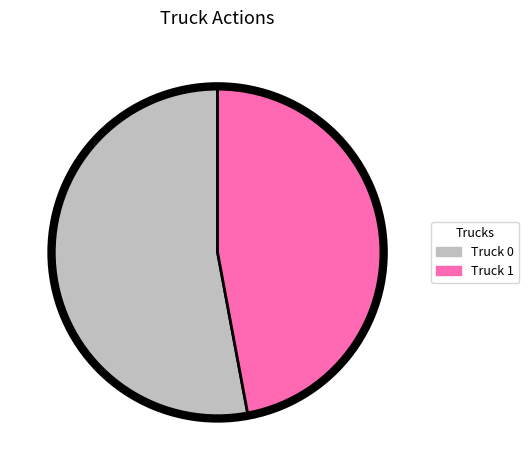

Rank the categories by value from lowest to highest.

Truck 1, Truck 0